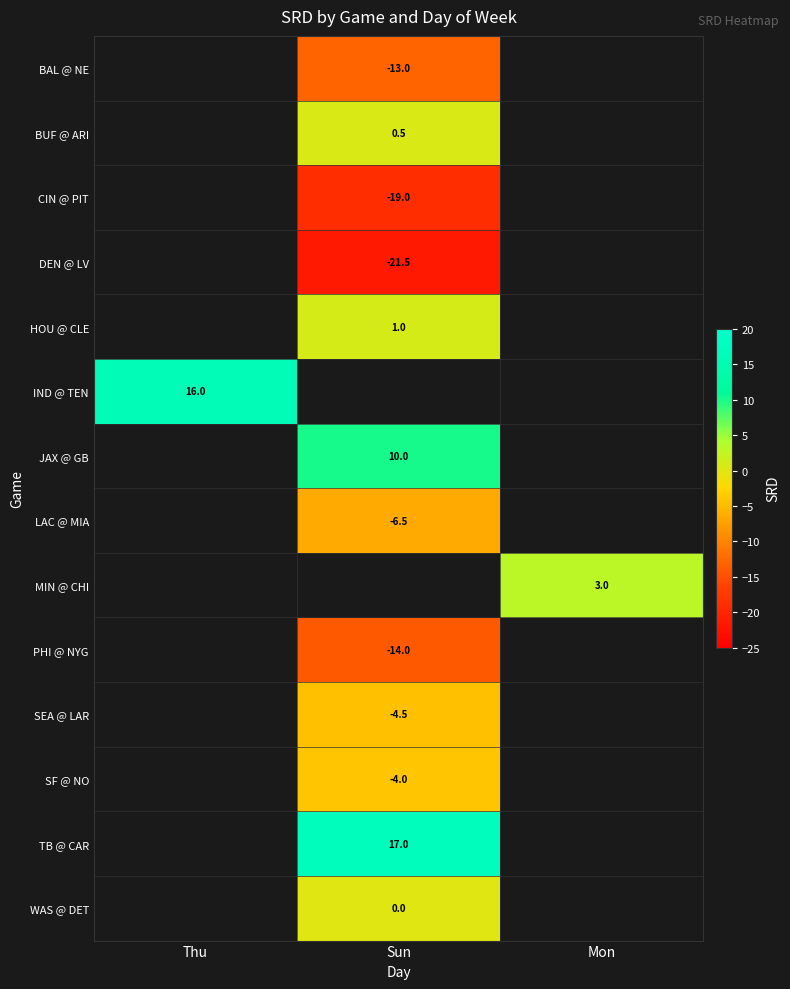

True or false: TB @ CAR has a value of 11.5 at Sun.

False